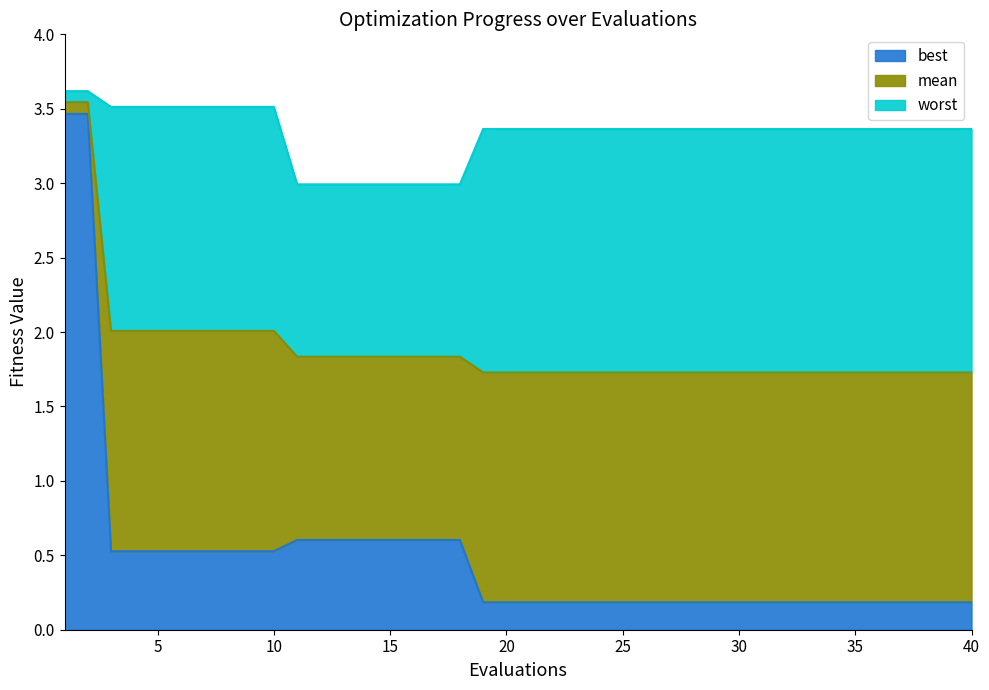

Does the chart display data point markers on the line(s)?

No